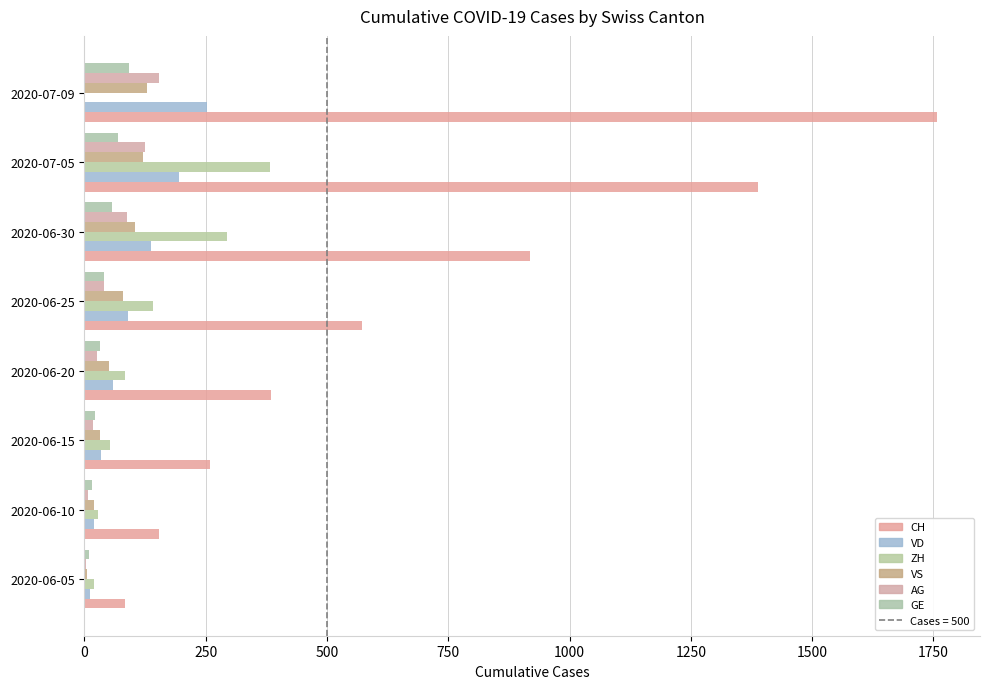

Count the number of data series in this chart.

6